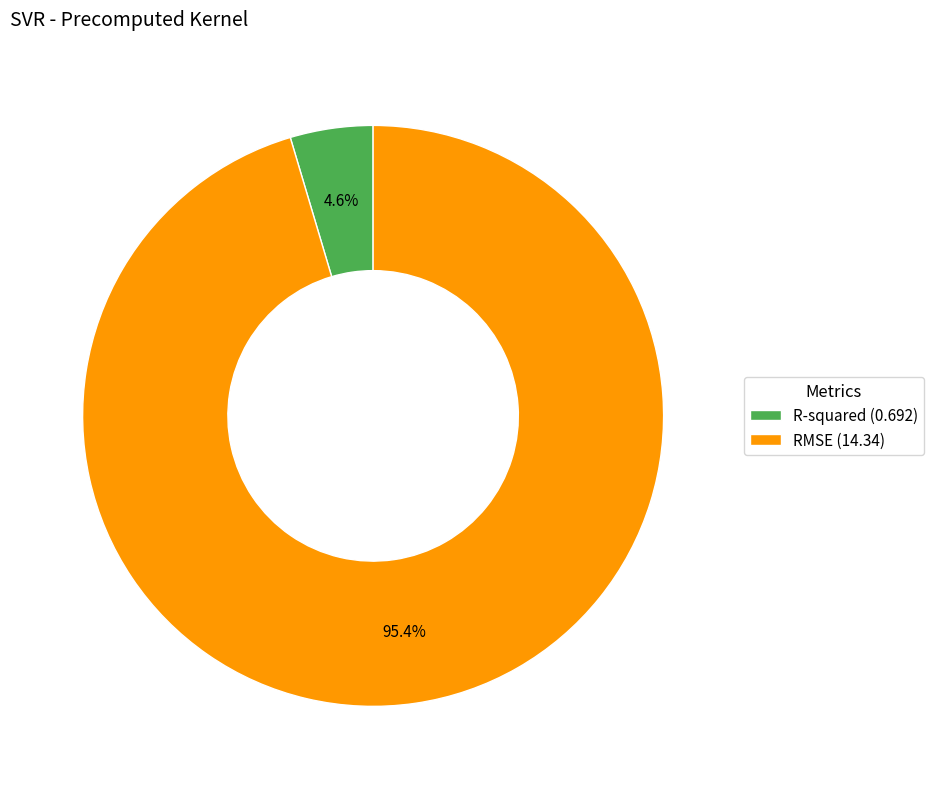

To the nearest percent, what is the difference between the R-squared and RMSE slice percentages?

91%